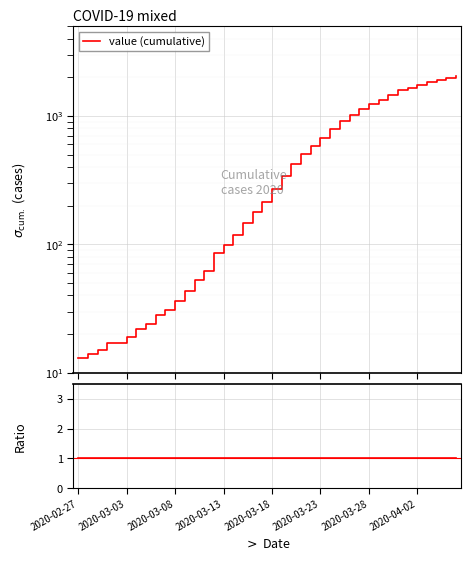

Is the value of value (cumulative) at 39 greater than the value of ratio at 31?

Yes